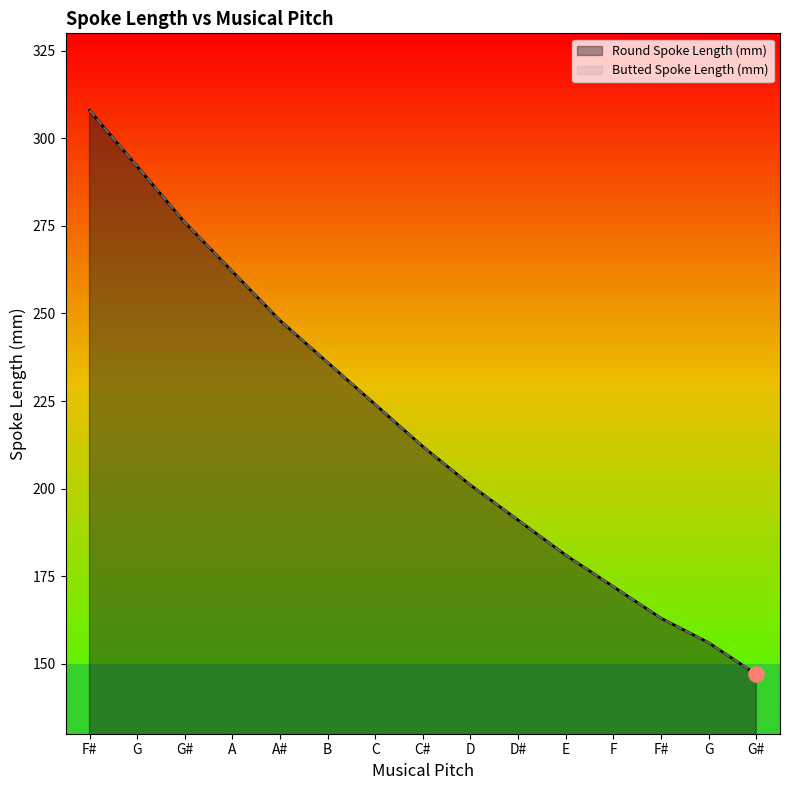

Which series has the largest total across all categories?

Round Spoke Length (mm)